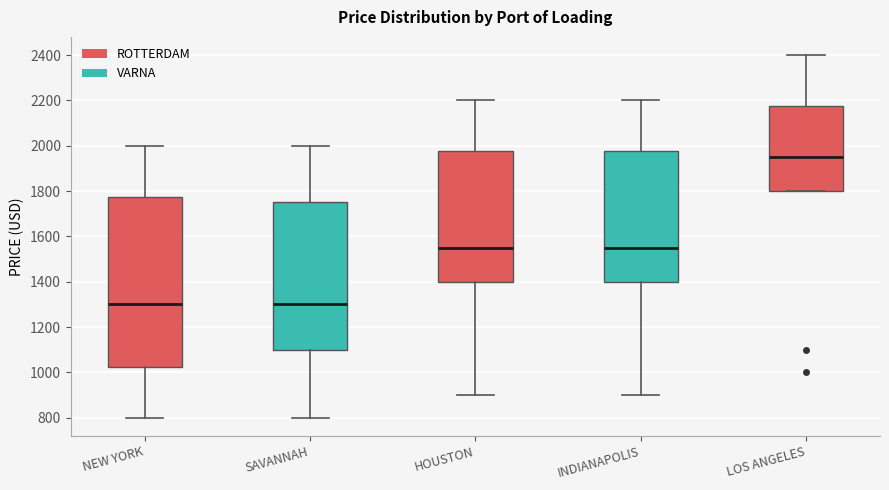

Which box has the highest median line?

LOS ANGELES